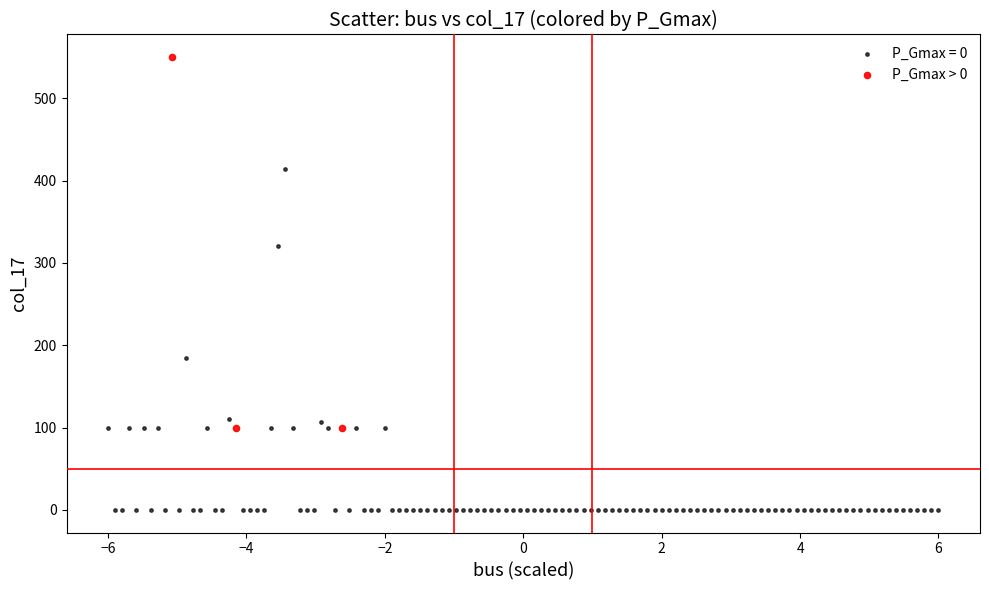

Which series has the widest spread of Y values?

P_Gmax > 0